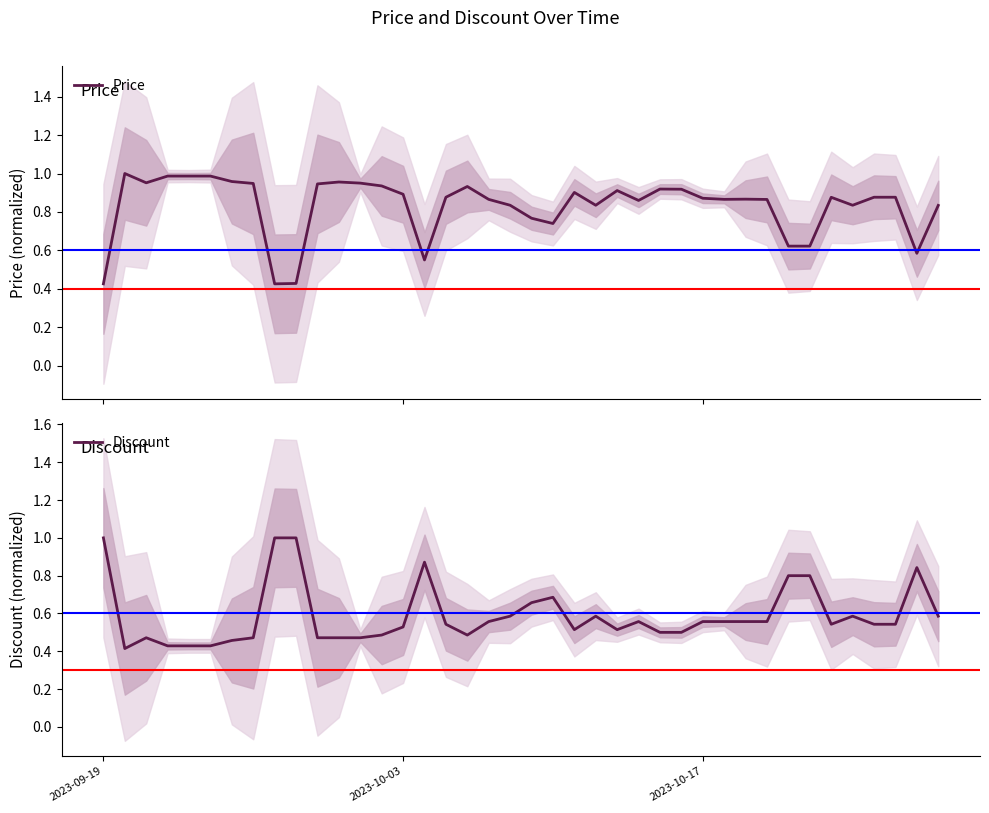

True or false: Discount and Price intersect in this chart.

True